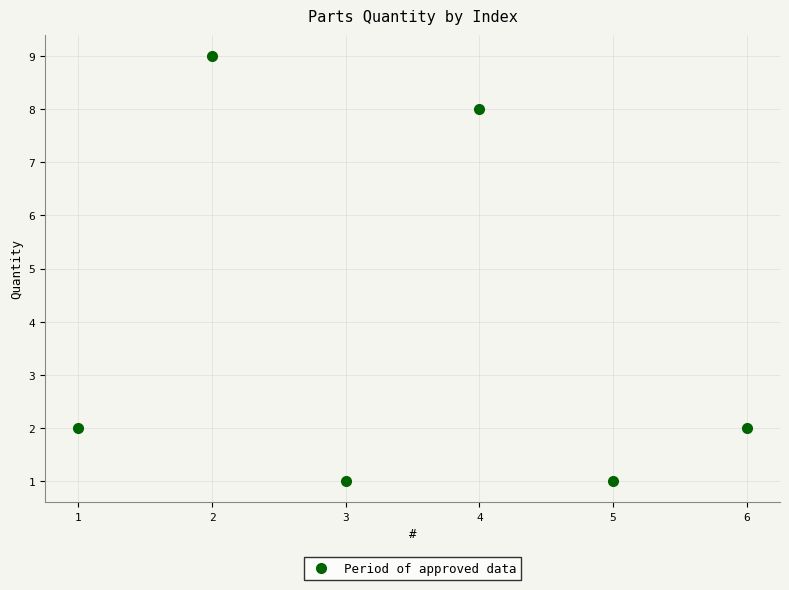

True or false: the data shows 8 at 4.

True